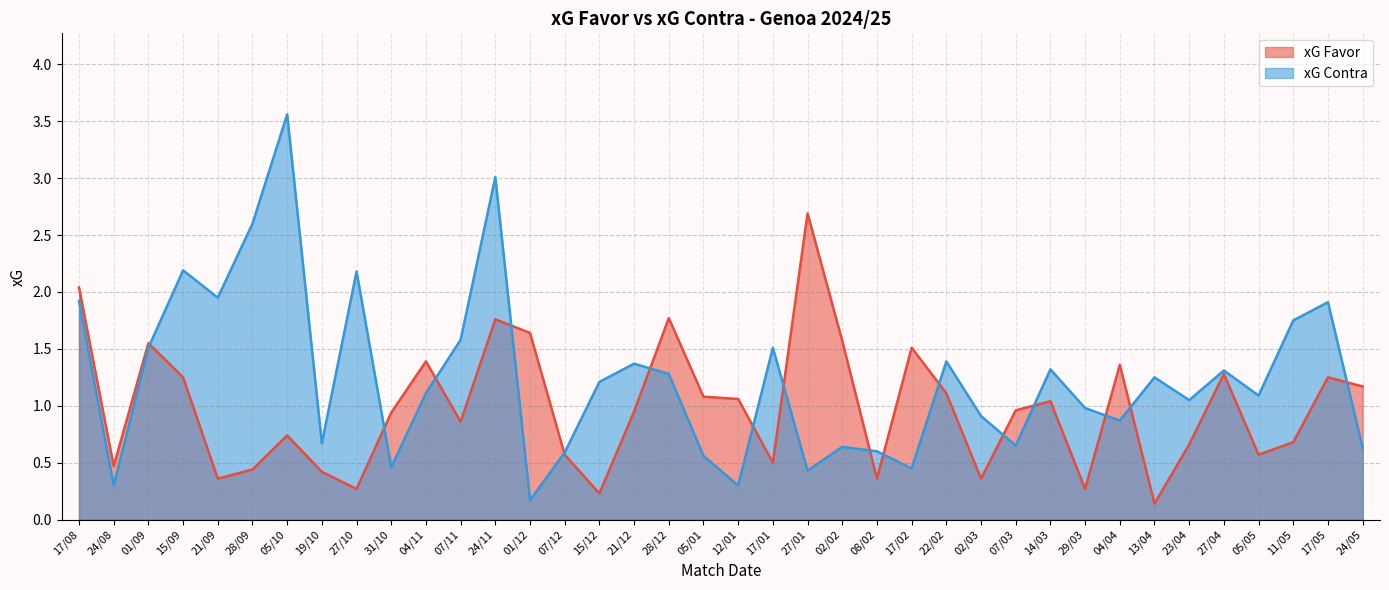

Is the value of xG Favor at 28/09 greater than the value of xG Contra at 04/04?

No